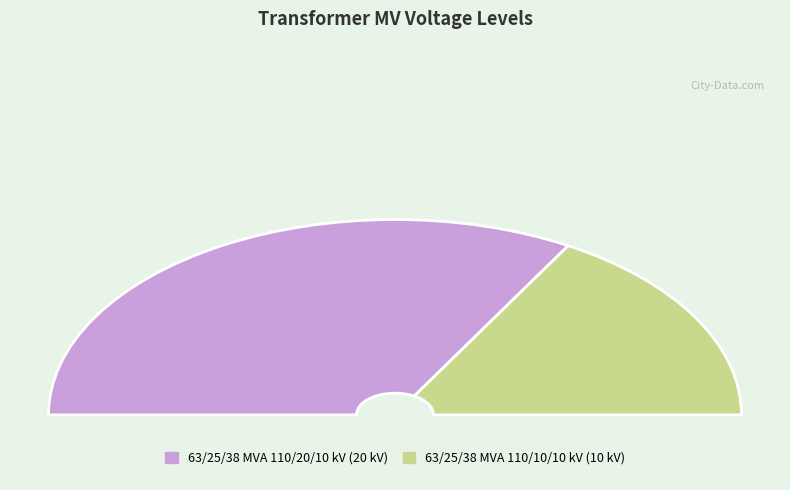

How much of the chart is everything except 63/25/38 MVA 110/20/10 kV?

33.3%